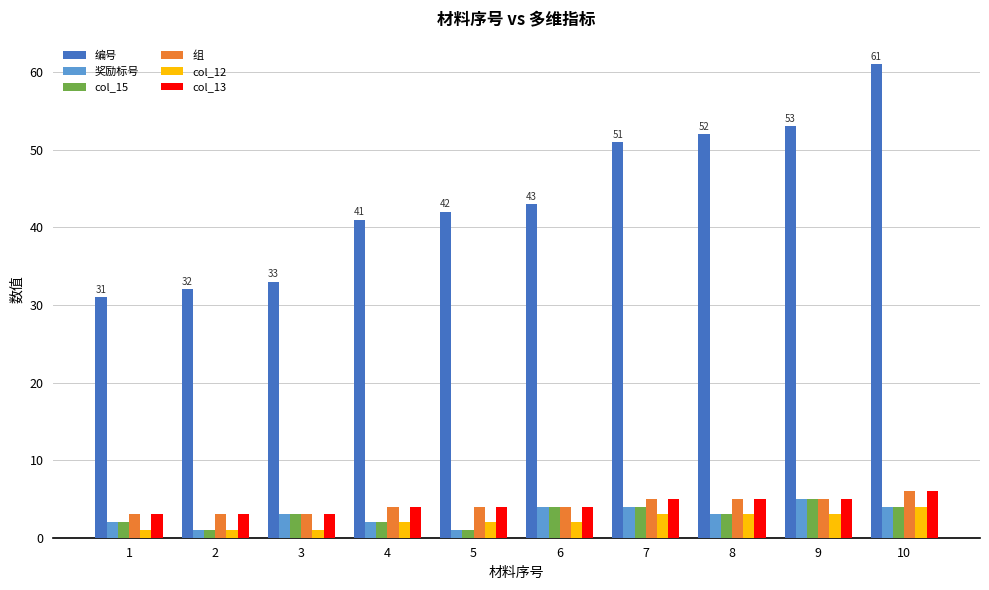

Which label corresponds to the largest value in the chart?

10